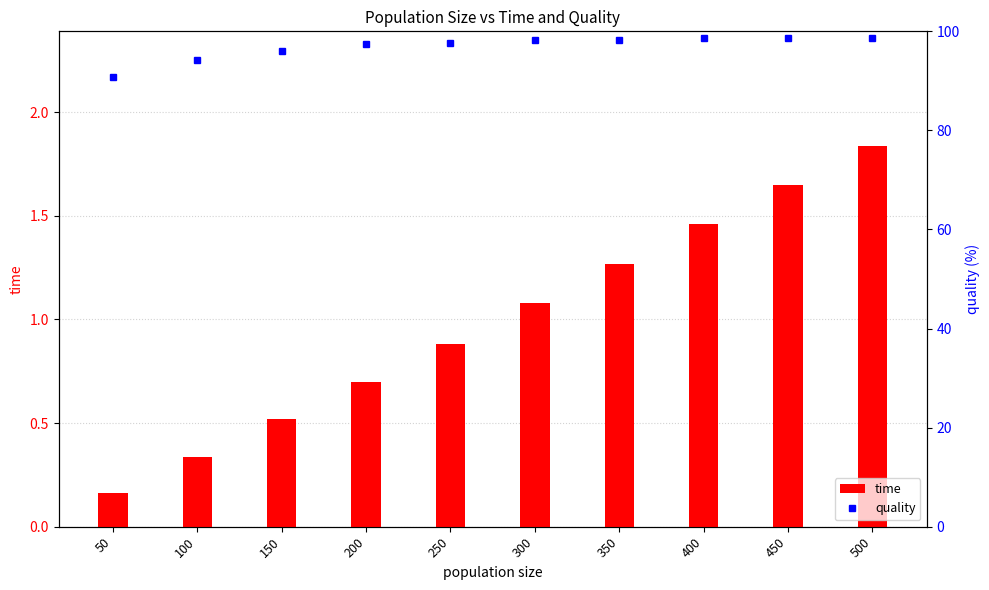

List the series in order of their overall mean, lowest first.

time, quality